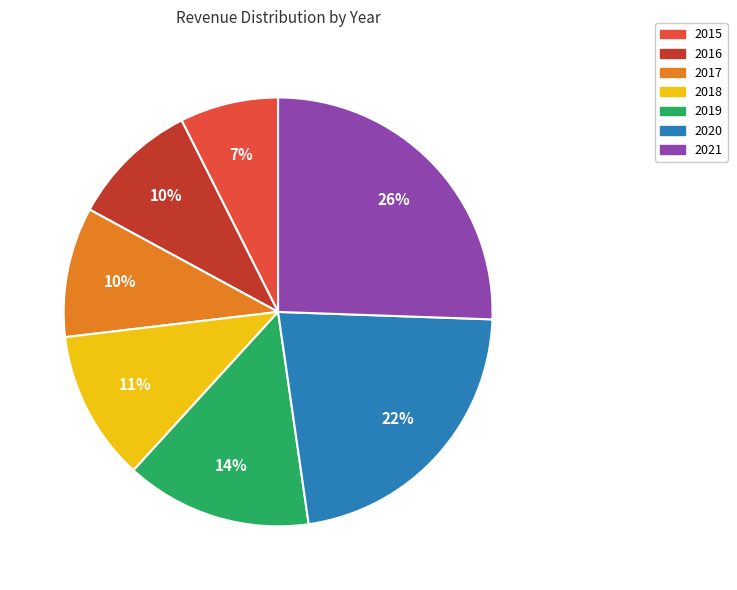

Does 2015 represent more than half of the total?

No